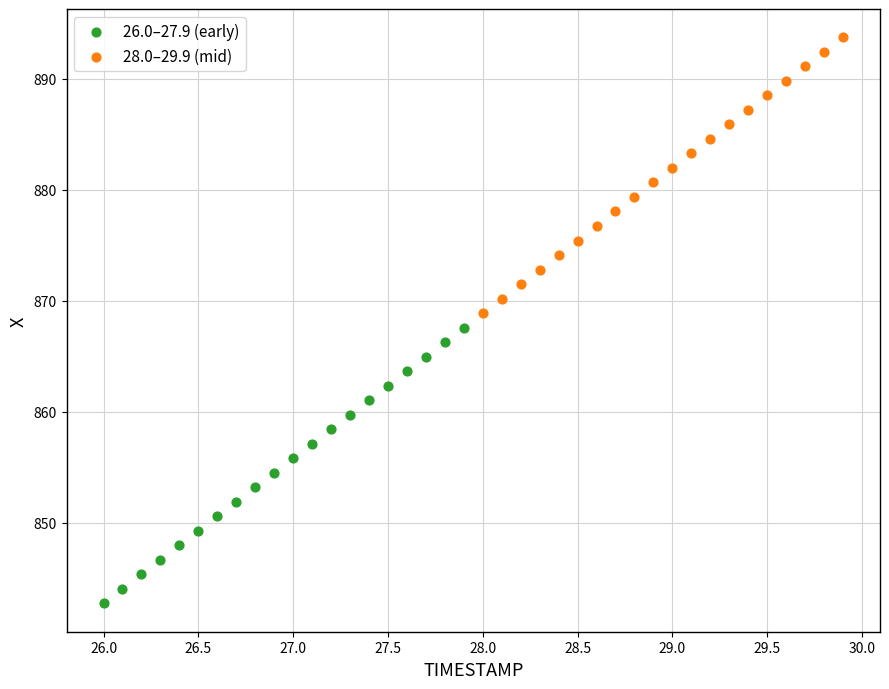

Which series has the widest spread of Y values?

26.0–27.9 (early)